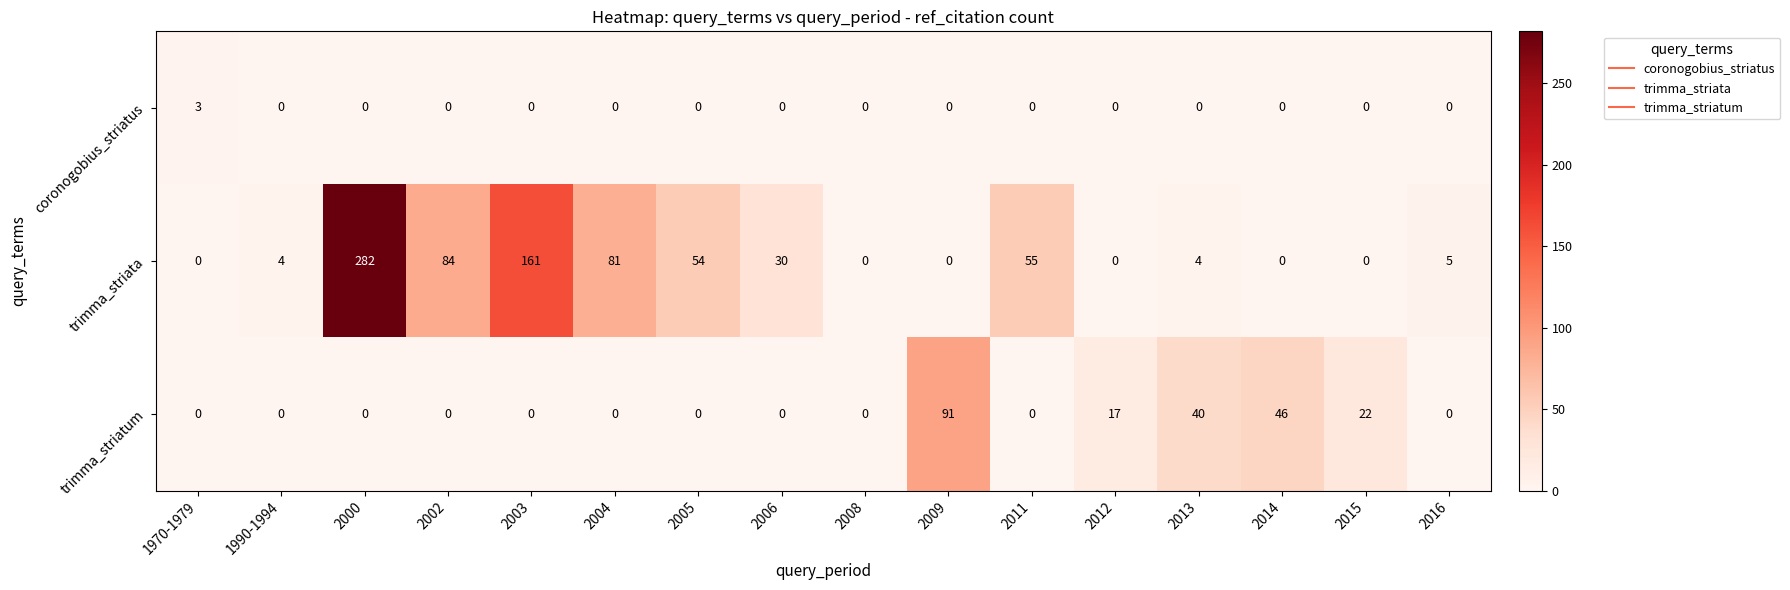

How many data points in coronogobius_striatus are above 0?

1